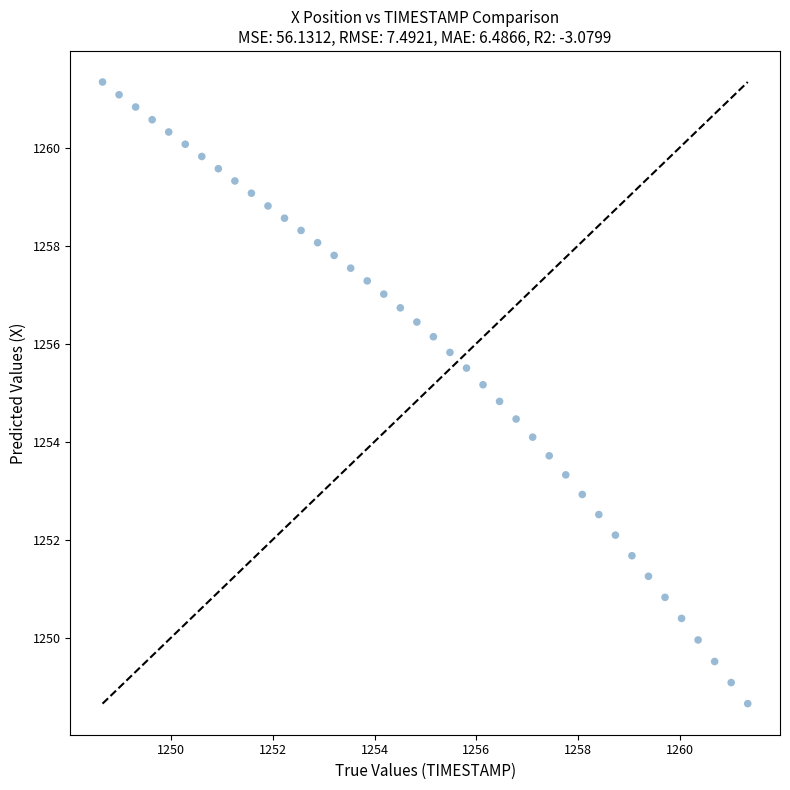

What is the range of X values (max minus min)?

12.7